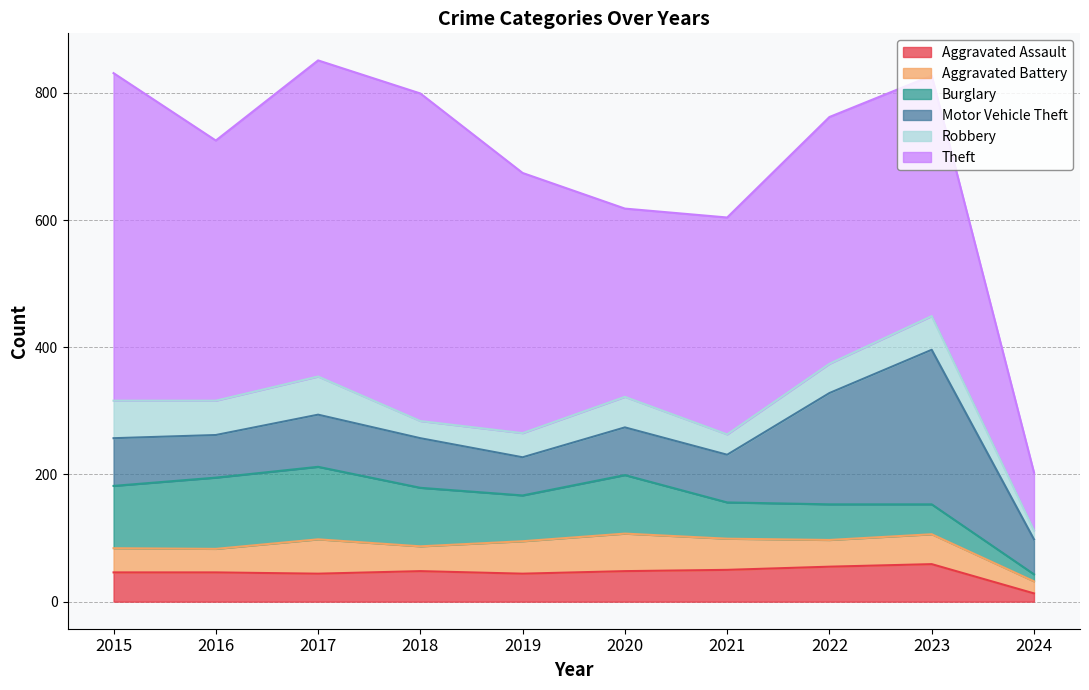

How many interior local valleys does the Aggravated Assault series have?

2